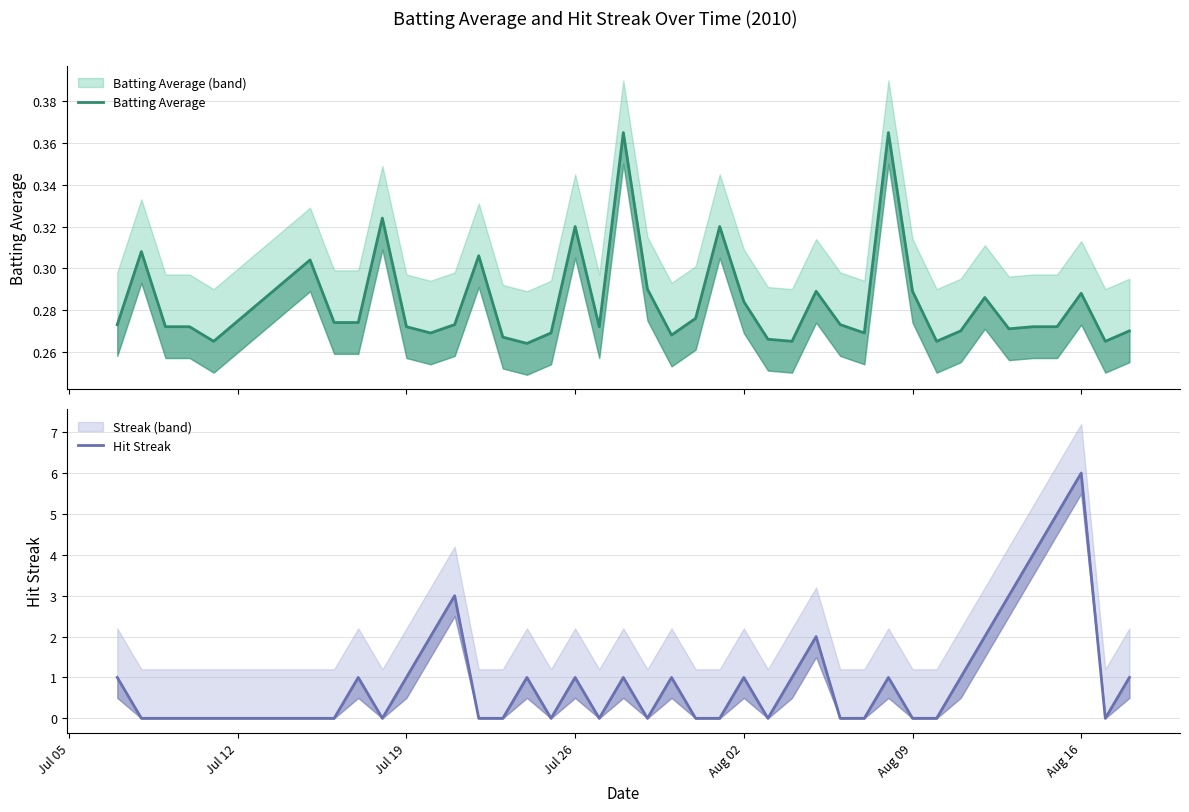

True or false: Hit Streak and Batting Average intersect in this chart.

True